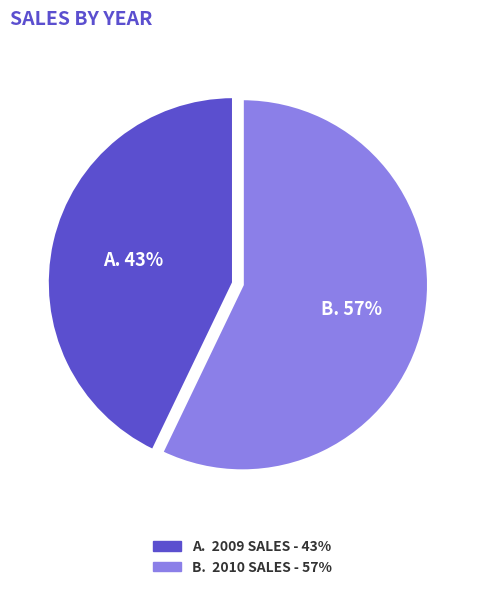

To the nearest percent, what is the average slice percentage?

50%